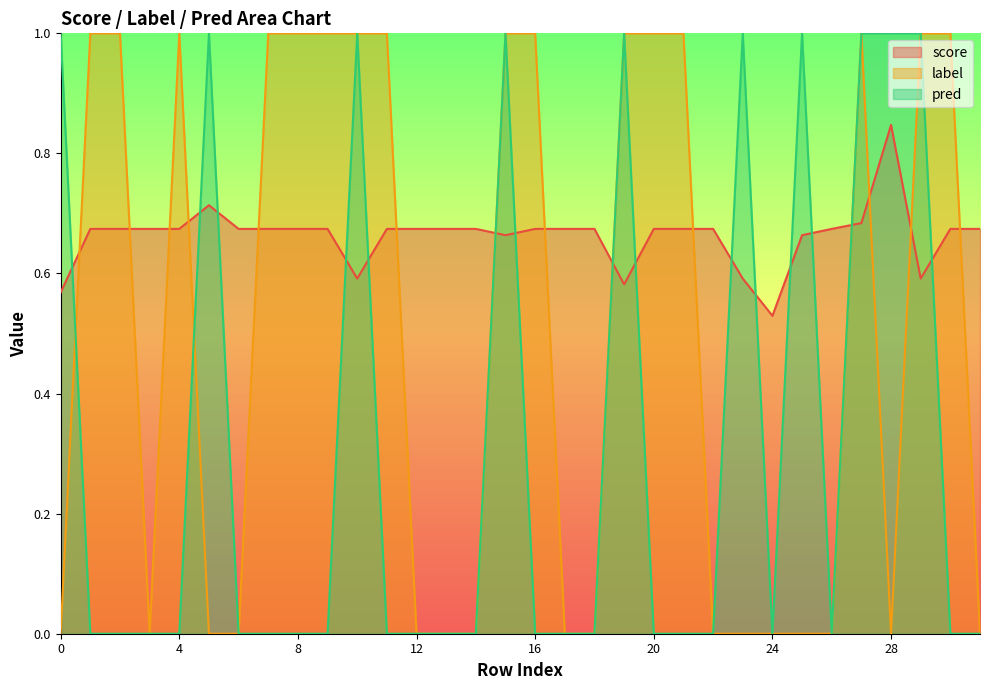

Reading left to right, list all the values displayed in this chart.

score: 0.6	0.7	0.7	0.7	0.7	0.7	0.7	0.7	0.7	0.7	0.6	0.7	0.7	0.7	0.7	0.7	0.7	0.7	0.7	0.6	0.7	0.7	0.7	0.6	0.5	0.7	0.7	0.7	0.8	0.6	0.7	0.7
label: 0.0	1.0	1.0	0.0	1.0	0.0	0.0	1.0	1.0	1.0	1.0	1.0	0.0	0.0	0.0	1.0	1.0	0.0	0.0	1.0	1.0	1.0	0.0	0.0	0.0	0.0	0.0	1.0	0.0	1.0	1.0	0.0
pred: 1.0	0.0	0.0	0.0	0.0	1.0	0.0	0.0	0.0	0.0	1.0	0.0	0.0	0.0	0.0	1.0	0.0	0.0	0.0	1.0	0.0	0.0	0.0	1.0	0.0	1.0	0.0	1.0	1.0	1.0	0.0	0.0